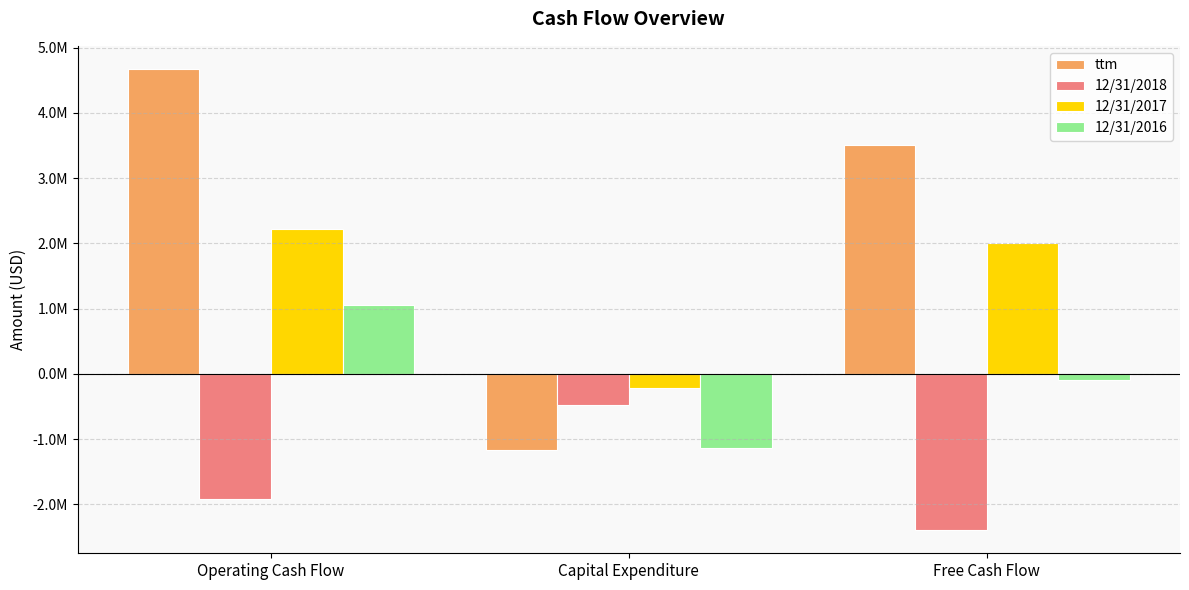

What are all the series names shown in the legend?

ttm, 12/31/2018, 12/31/2017, 12/31/2016